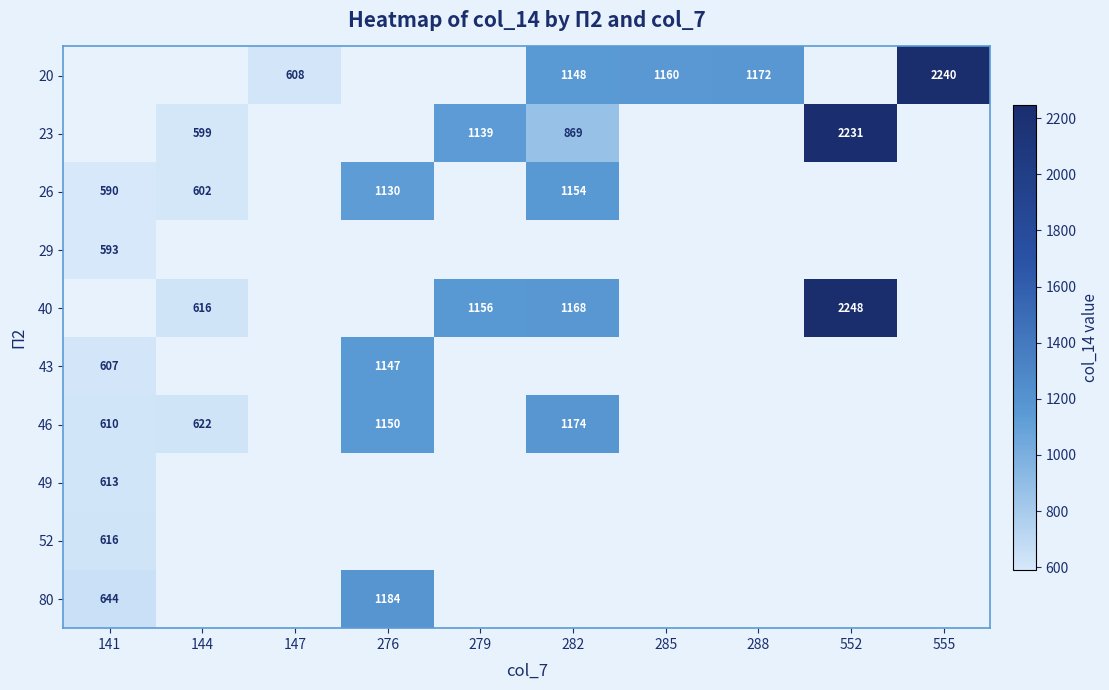

What is the minimum value shown in the chart?

590.0